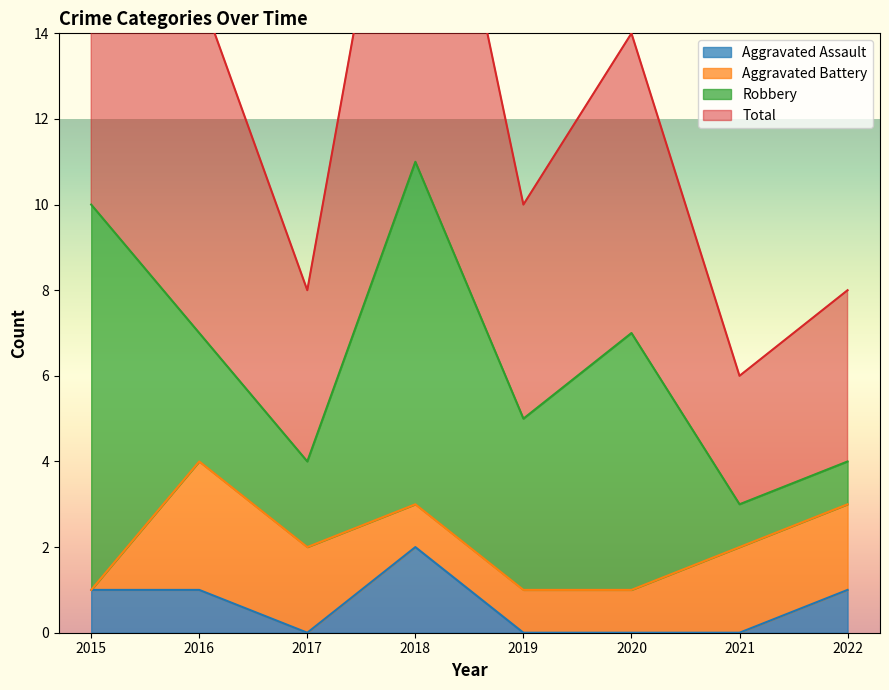

What is the difference between the highest and lowest values at 2022?

7